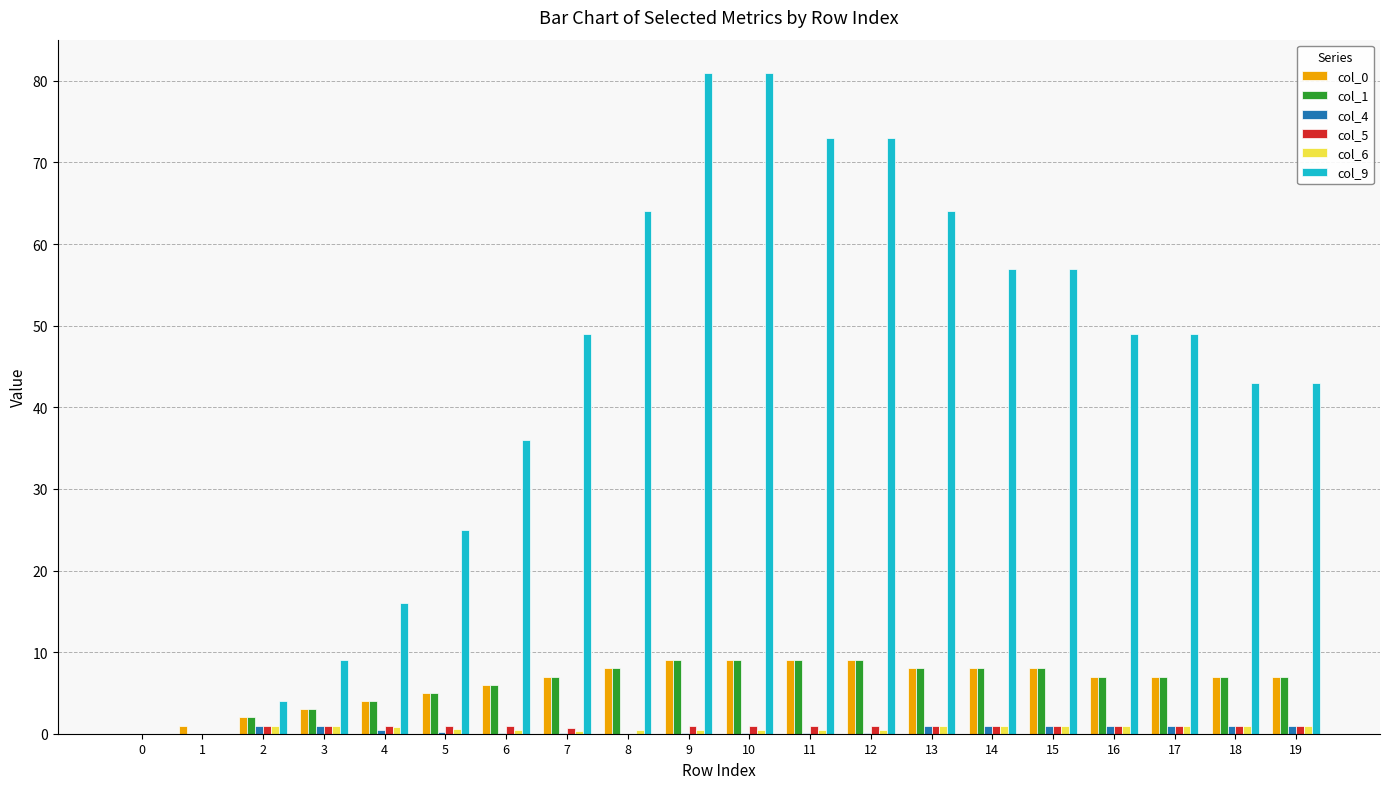

What is the sum of the col_1 values at 10 and 7?

16.0